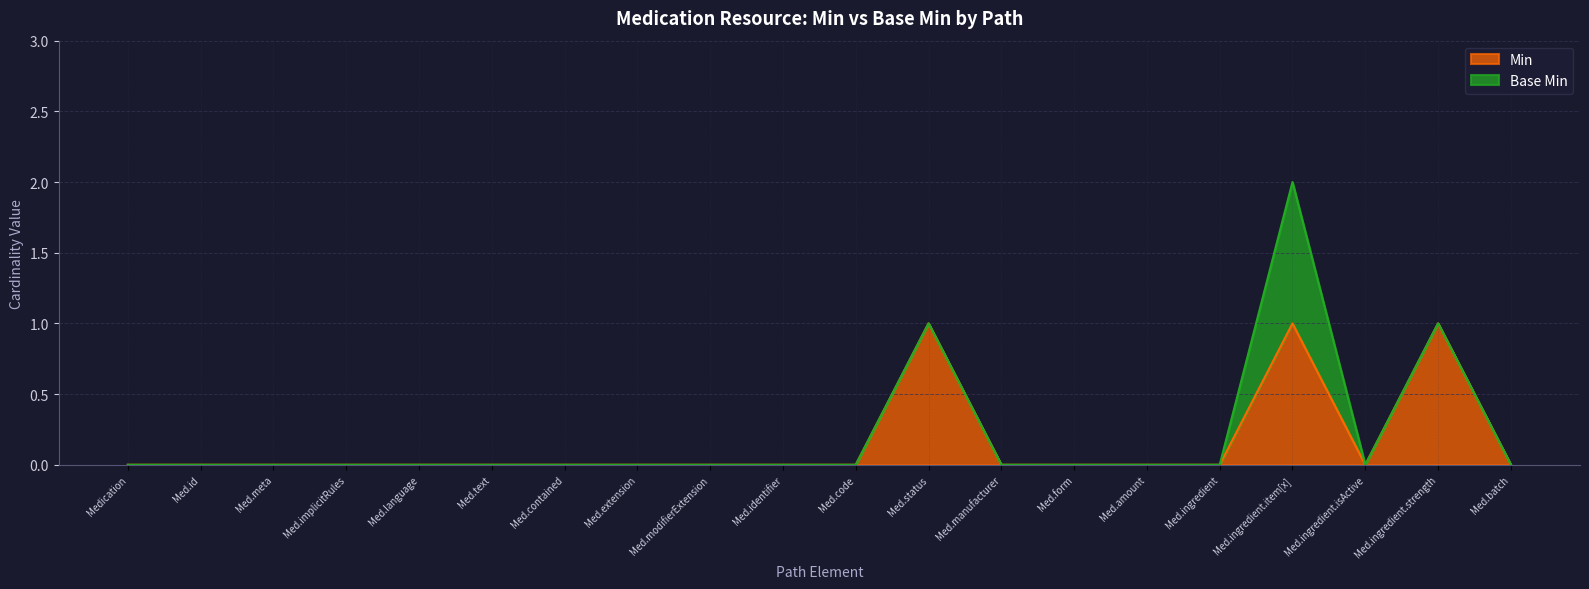

At which category is the sum across all series the highest?

Med.ingredient.item[x]